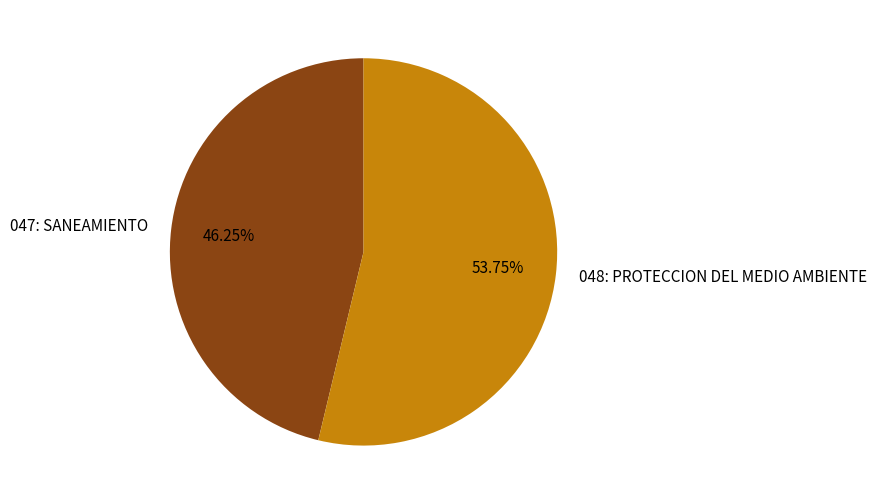

Which slice is the smallest?

047: SANEAMIENTO